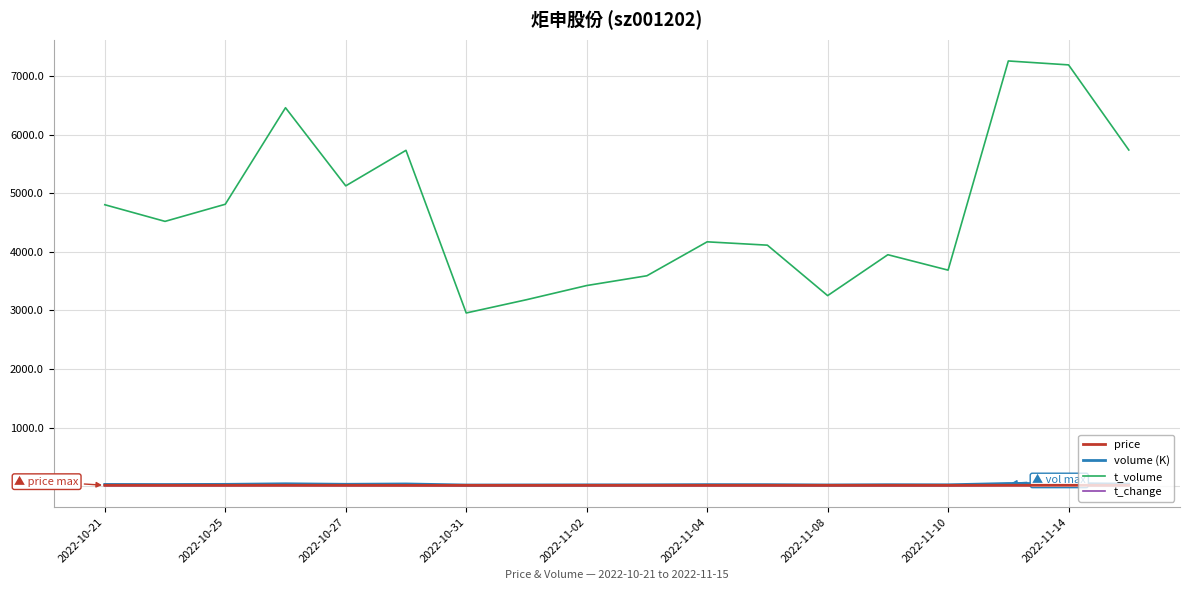

True or false: t_volume and volume (K) intersect in this chart.

False